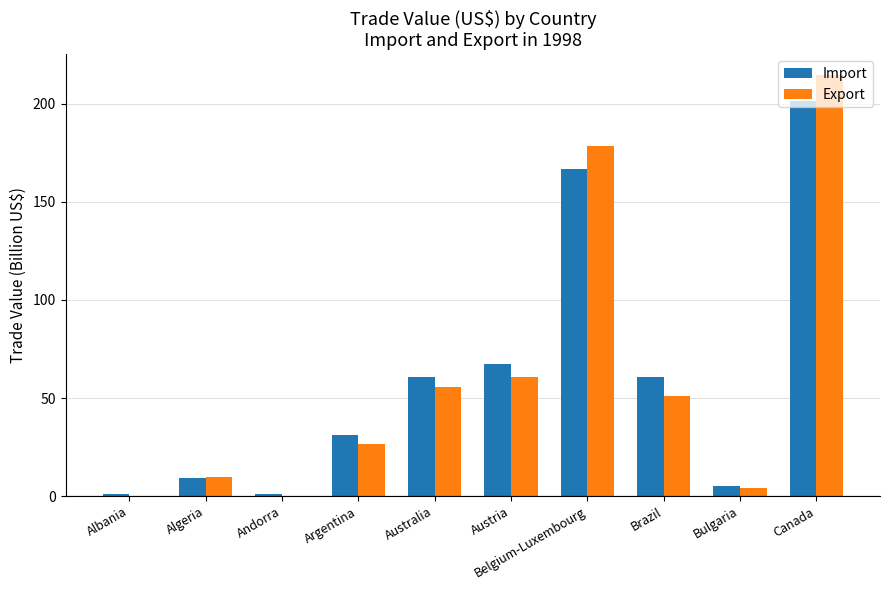

Are the bars grouped side by side (vs. stacked)?

Yes